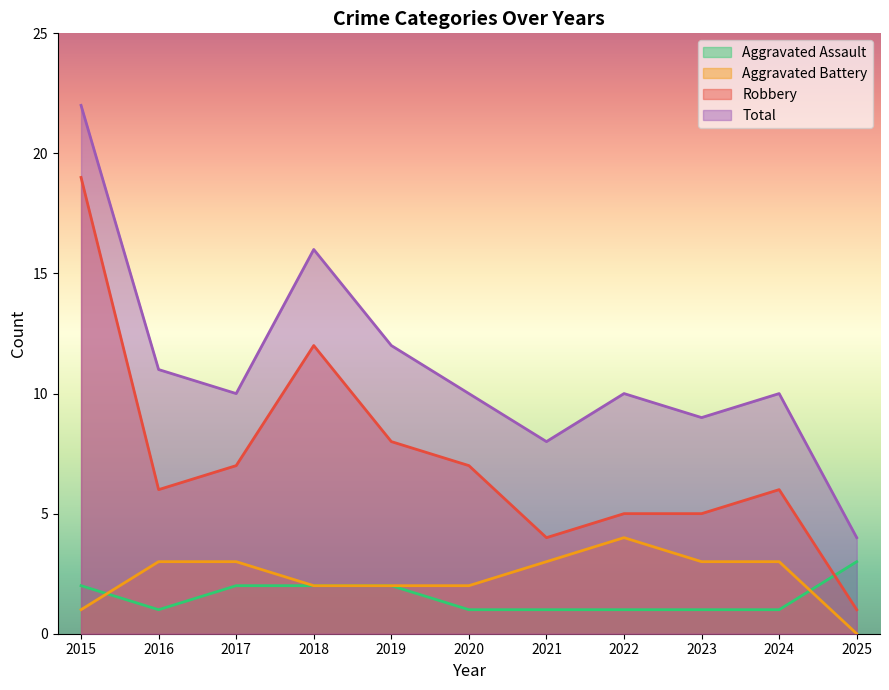

What is the sum of all Aggravated Battery values?

26